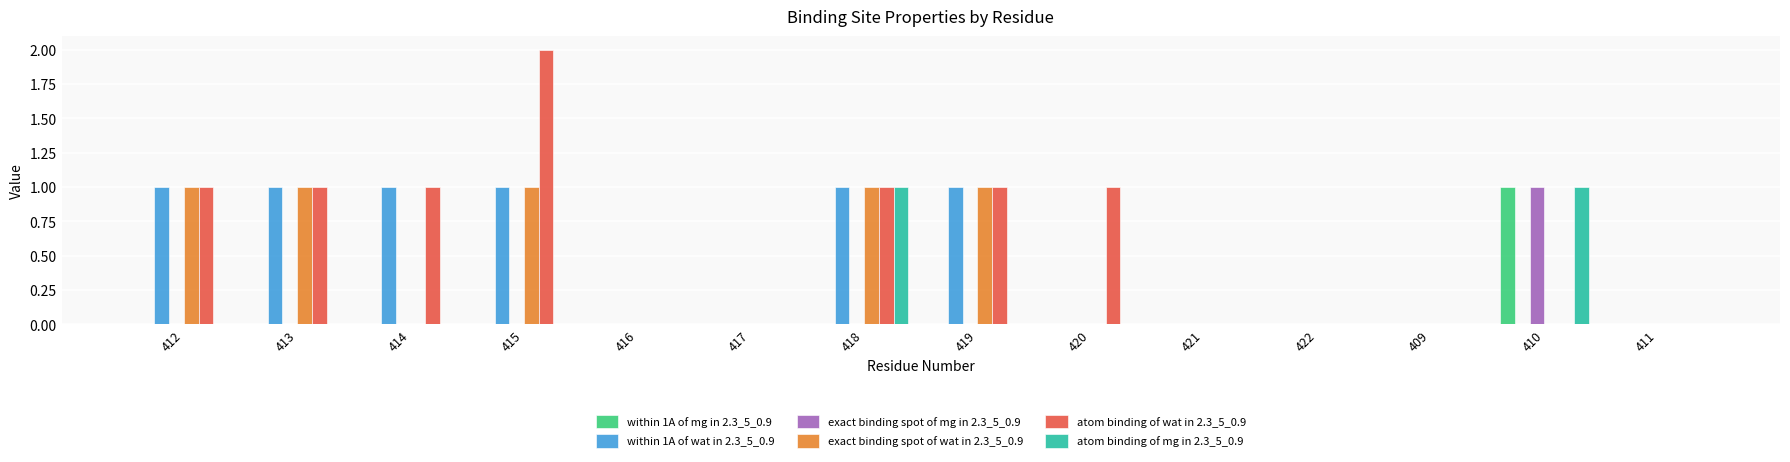

What is the total value across all series at 418?

4